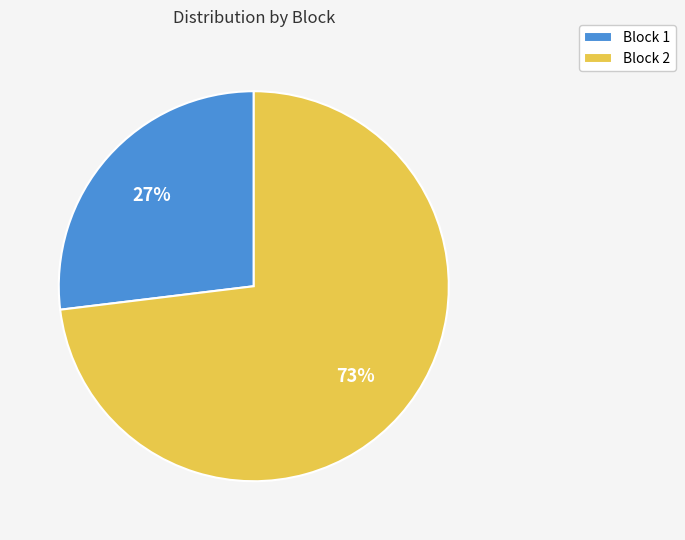

To the nearest percent, what is the average slice percentage?

50%